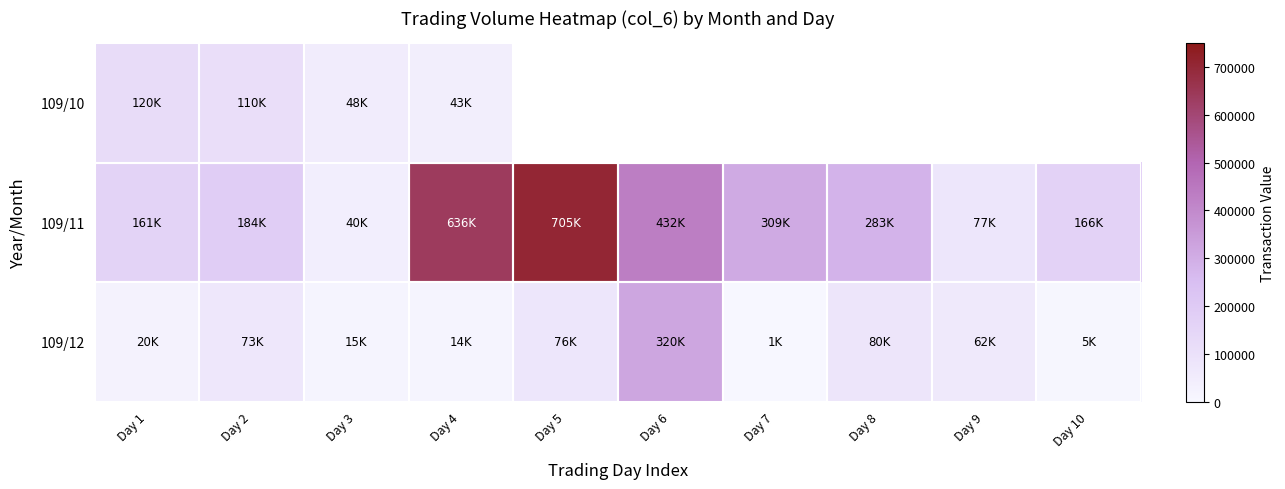

What is the sum of the 109/12 values at Day 5 and Day 10?

82200.0